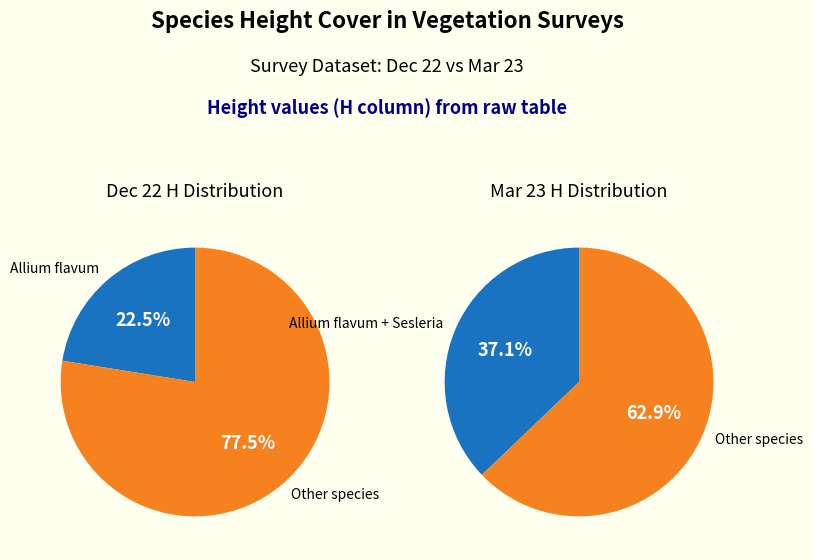

True or false: Carex humilis accounts for 17% of the total.

False